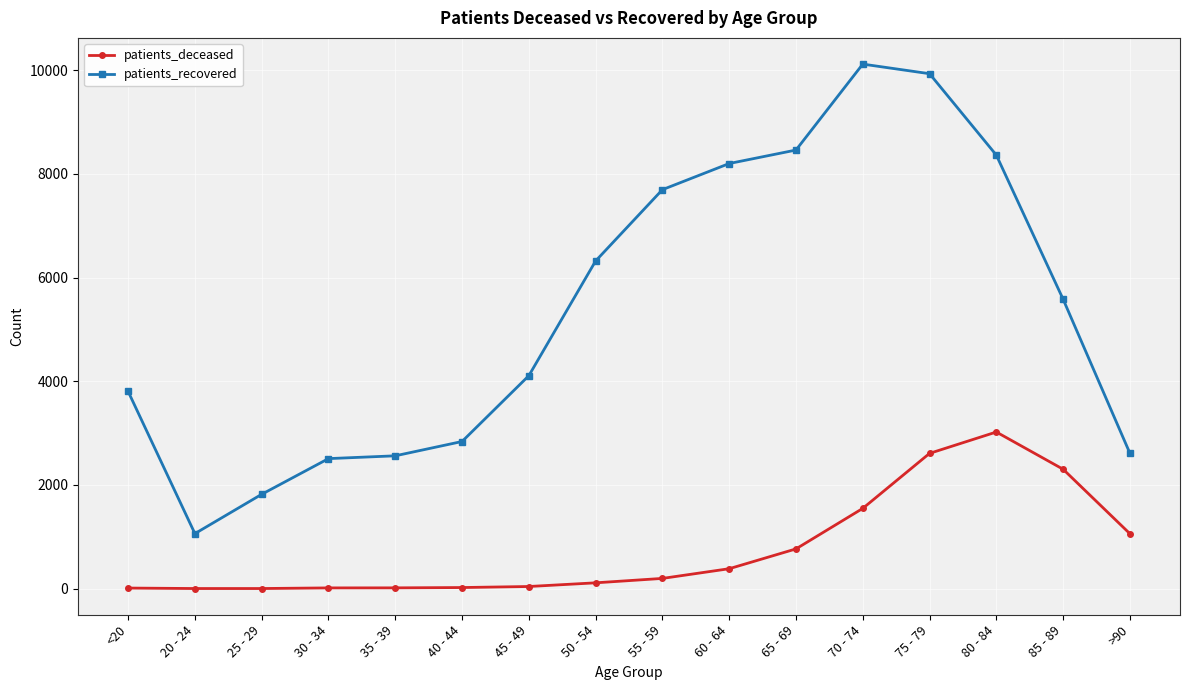

At how many categories does at least one series exceed 8760?

2